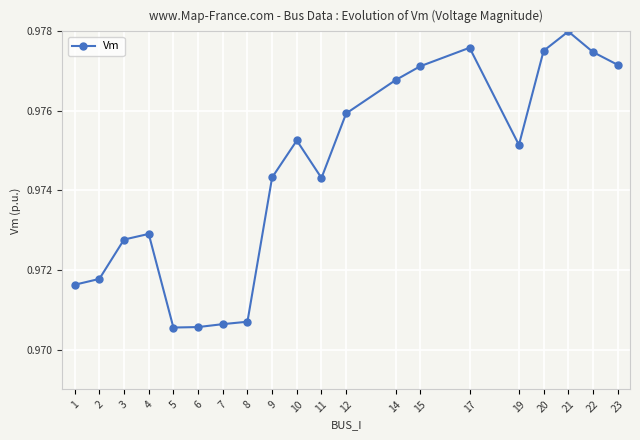

True or false: the data has more than 1 interior local peaks.

True